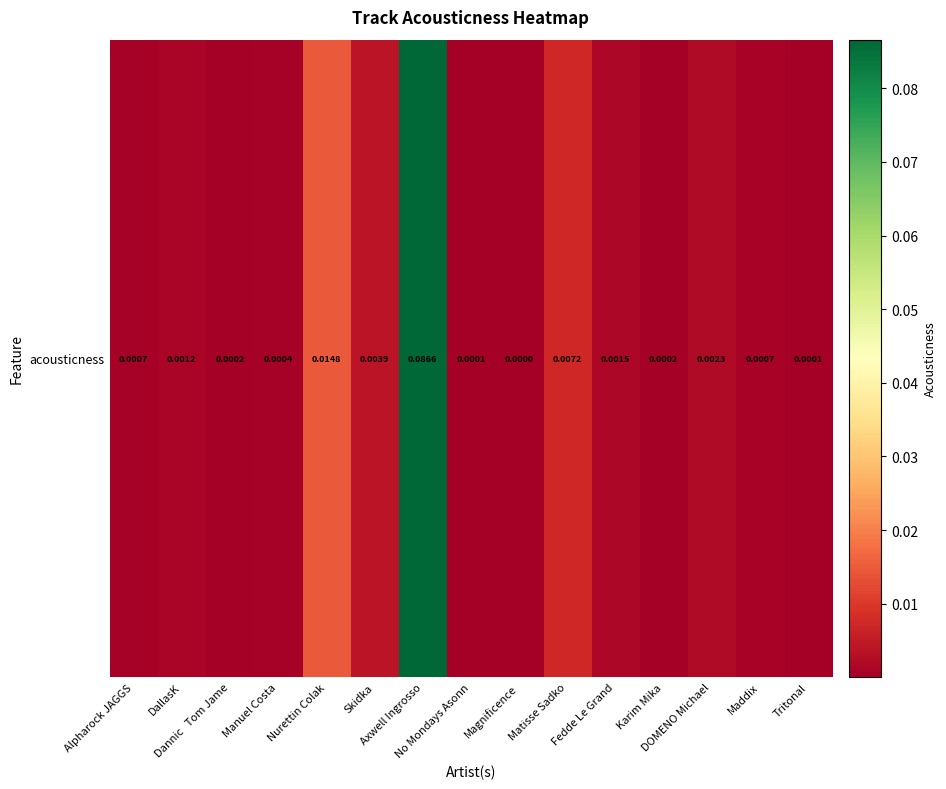

Count the number of data series in this chart.

1